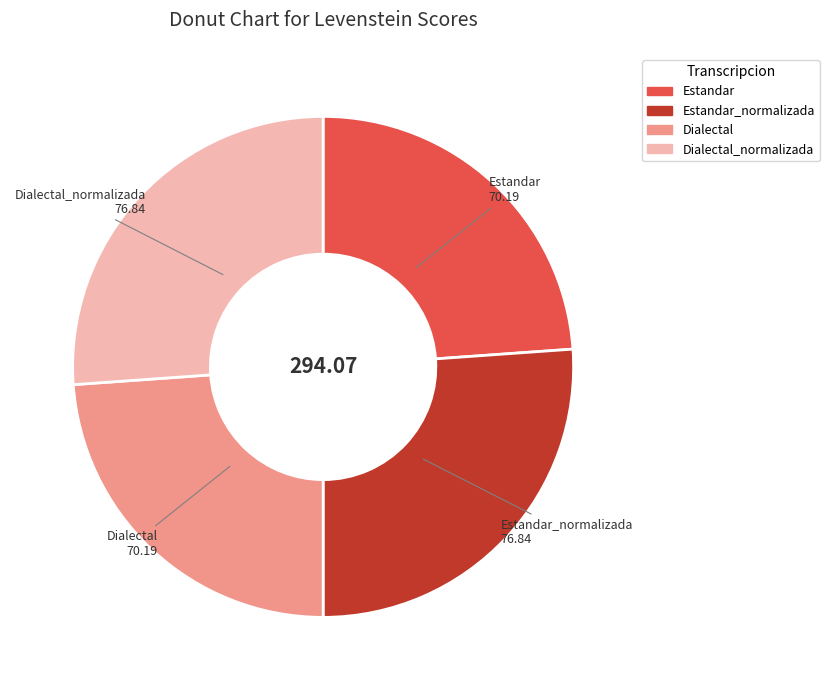

Does any single category account for the majority?

No